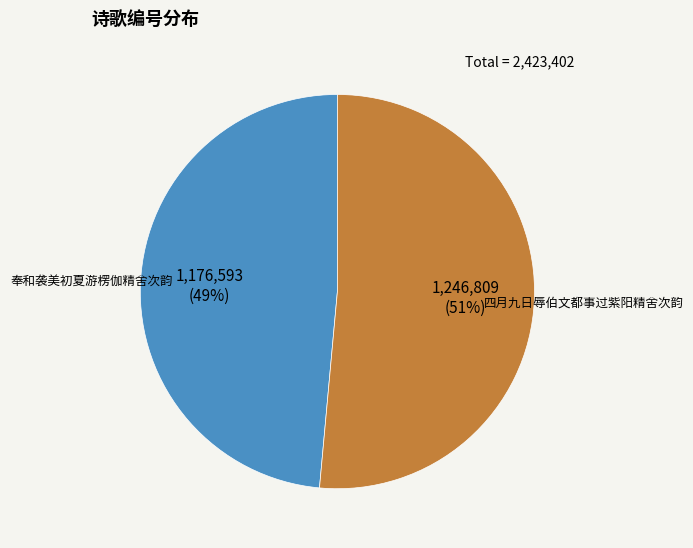

How many segments does this pie chart have?

2